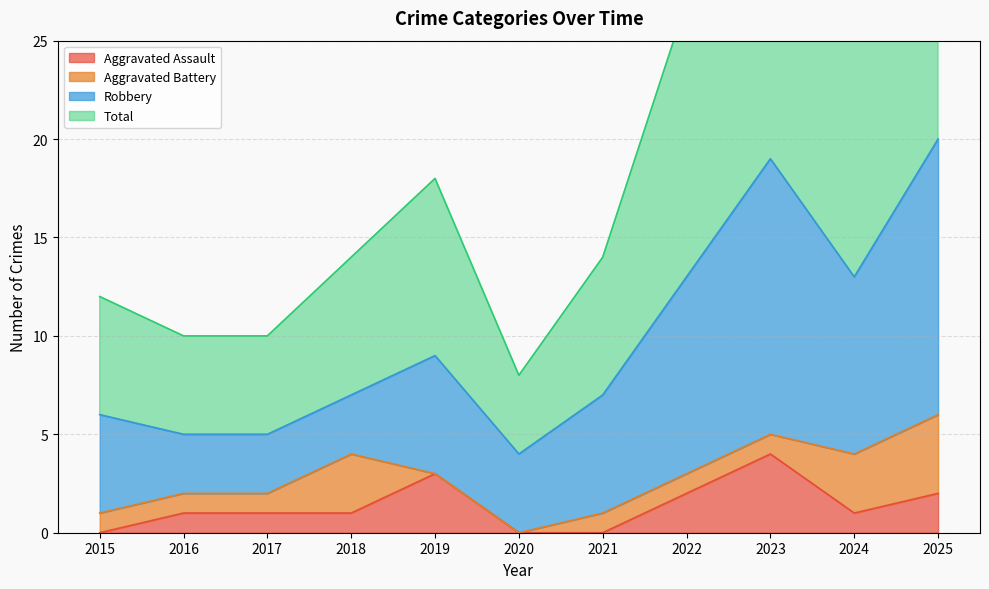

Is it true that Aggravated Assault equals -2 at 2015?

False